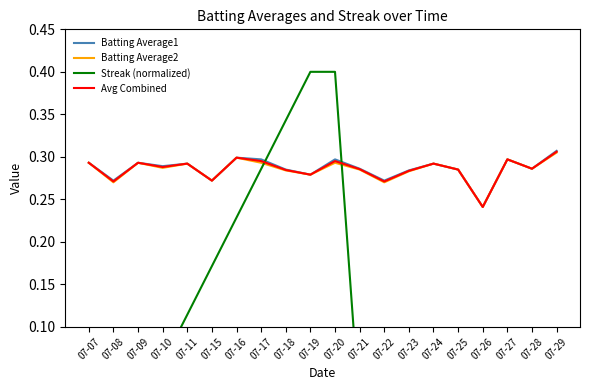

Where is the first local maximum for Streak (normalized)?

07-24